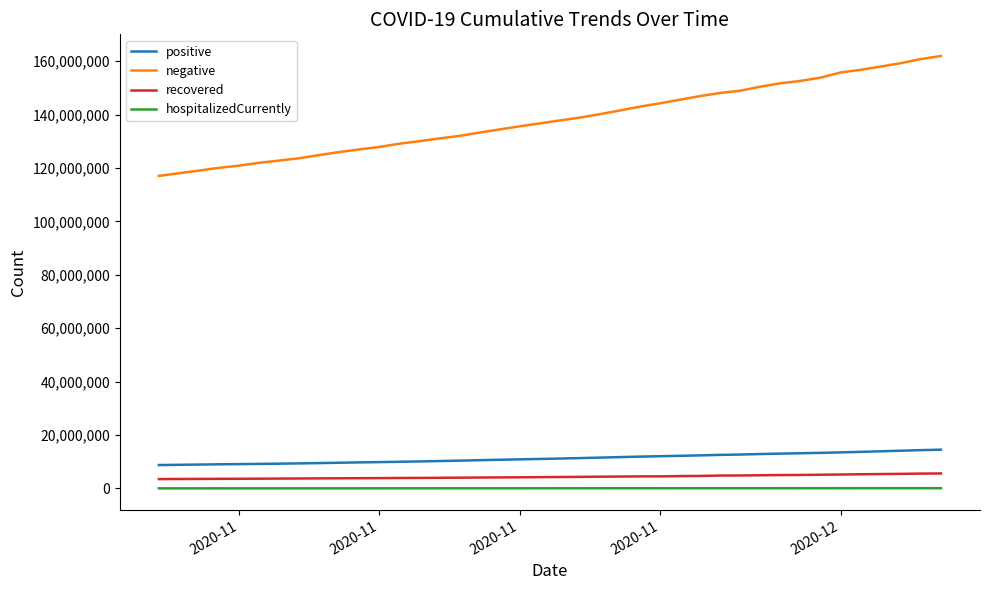

True or false: negative and recovered intersect in this chart.

False